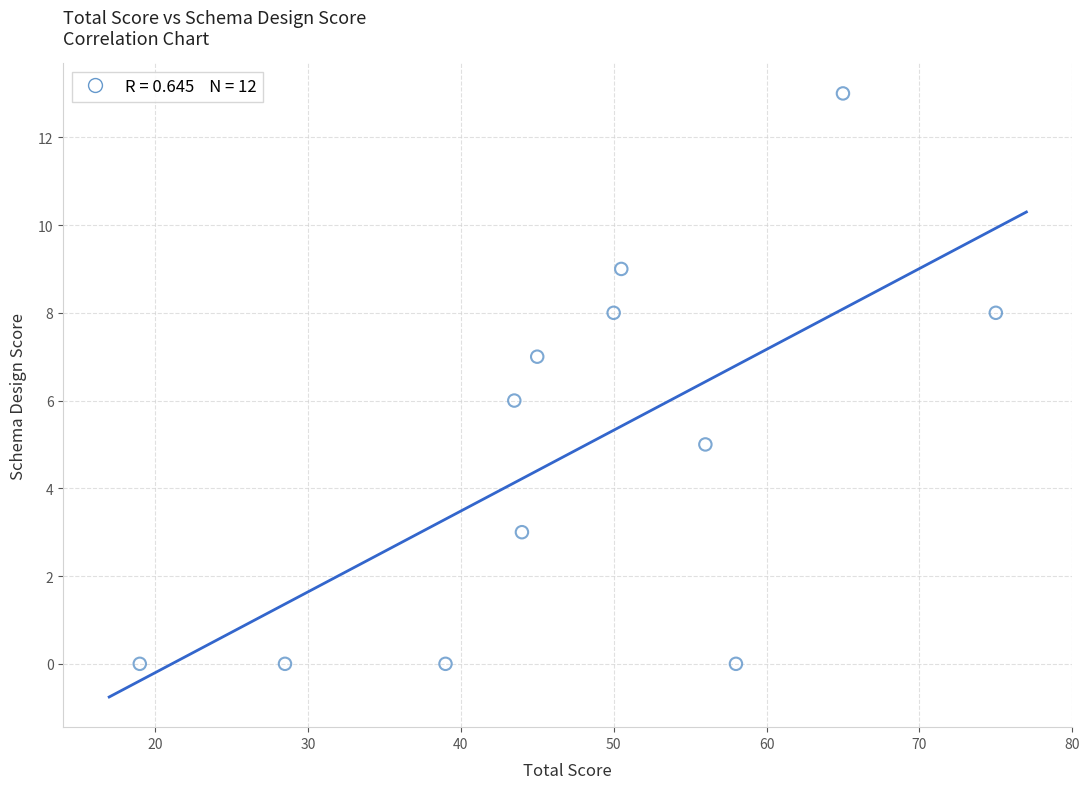

What is the range of Y values (max minus min)?

13